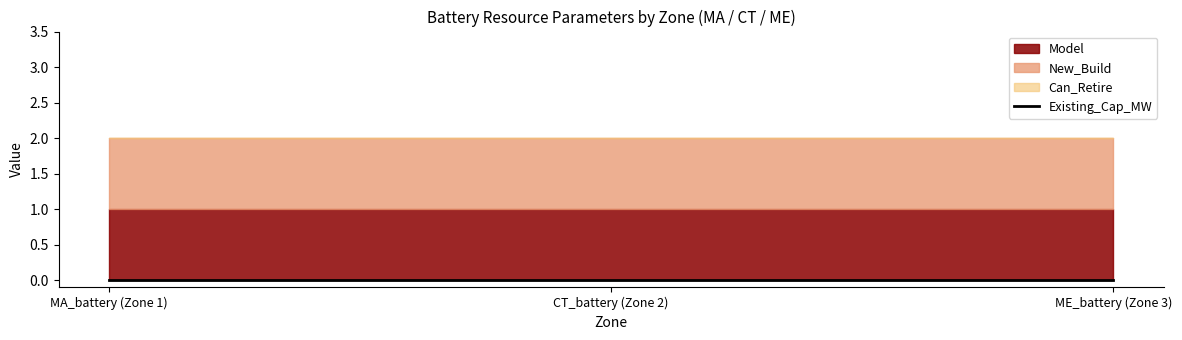

At how many categories does at least one series exceed 0?

3